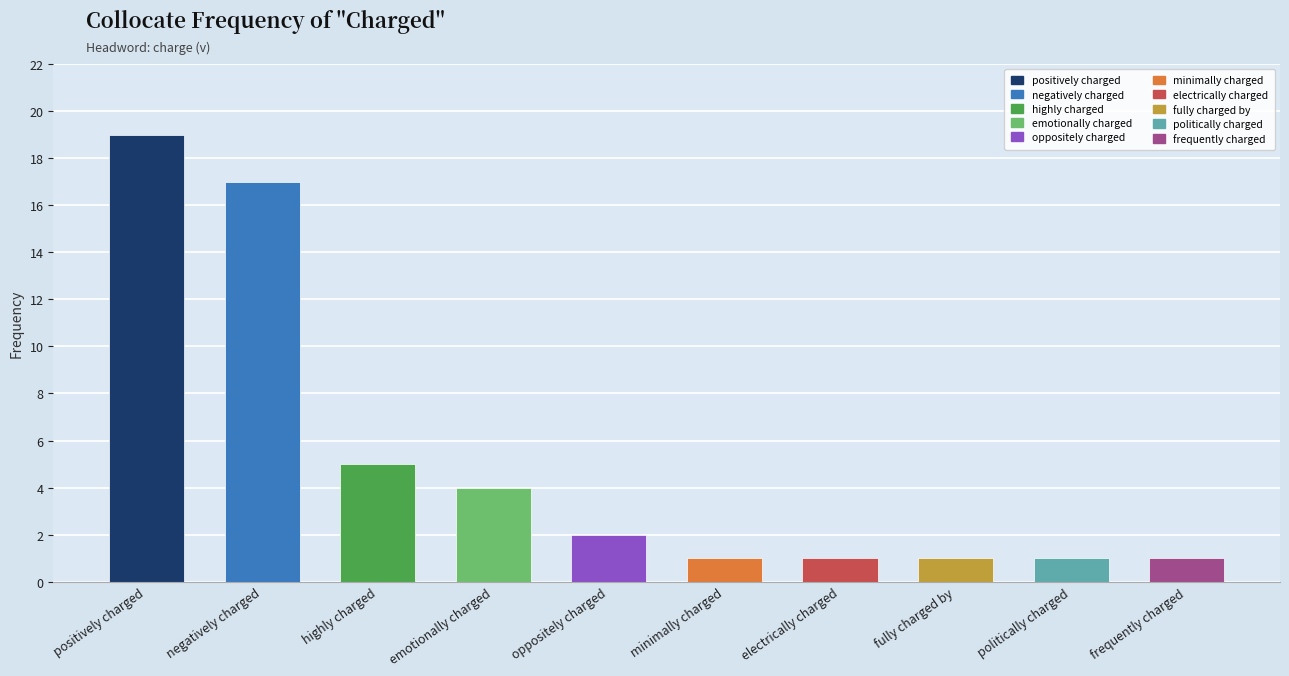

Reading left to right, extract all data points from this chart.

positively charged=19	negatively charged=17	highly charged=5	emotionally charged=4	oppositely charged=2	minimally charged=1	electrically charged=1	fully charged by=1	politically charged=1	frequently charged=1